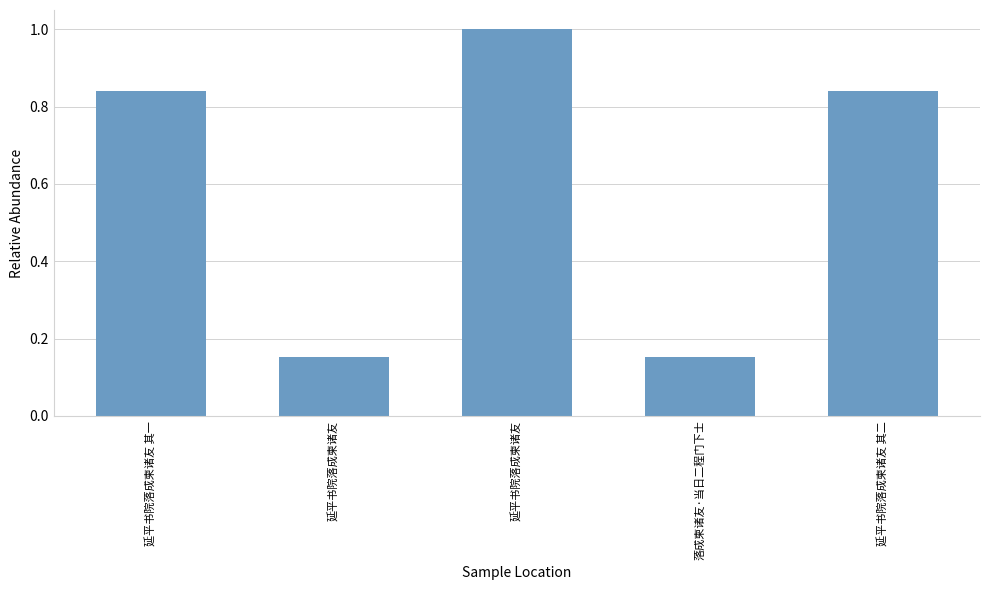

Reading left to right, extract all data points from this chart.

0.8	0.2	1.0	0.2	0.8